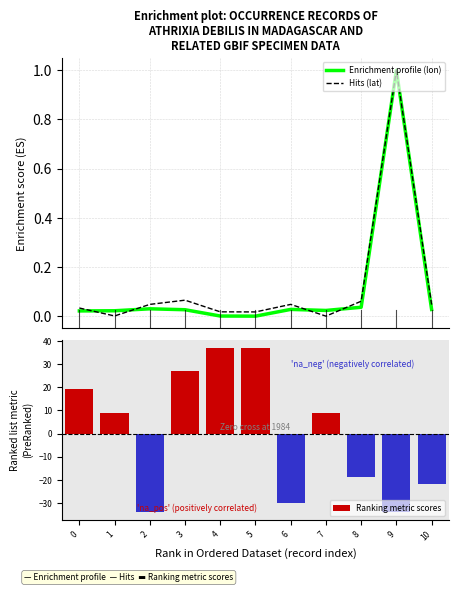

Between 4 and 5, which is larger?

4